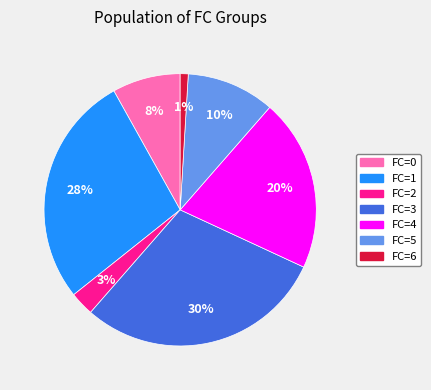

How many segments does this pie chart have?

7